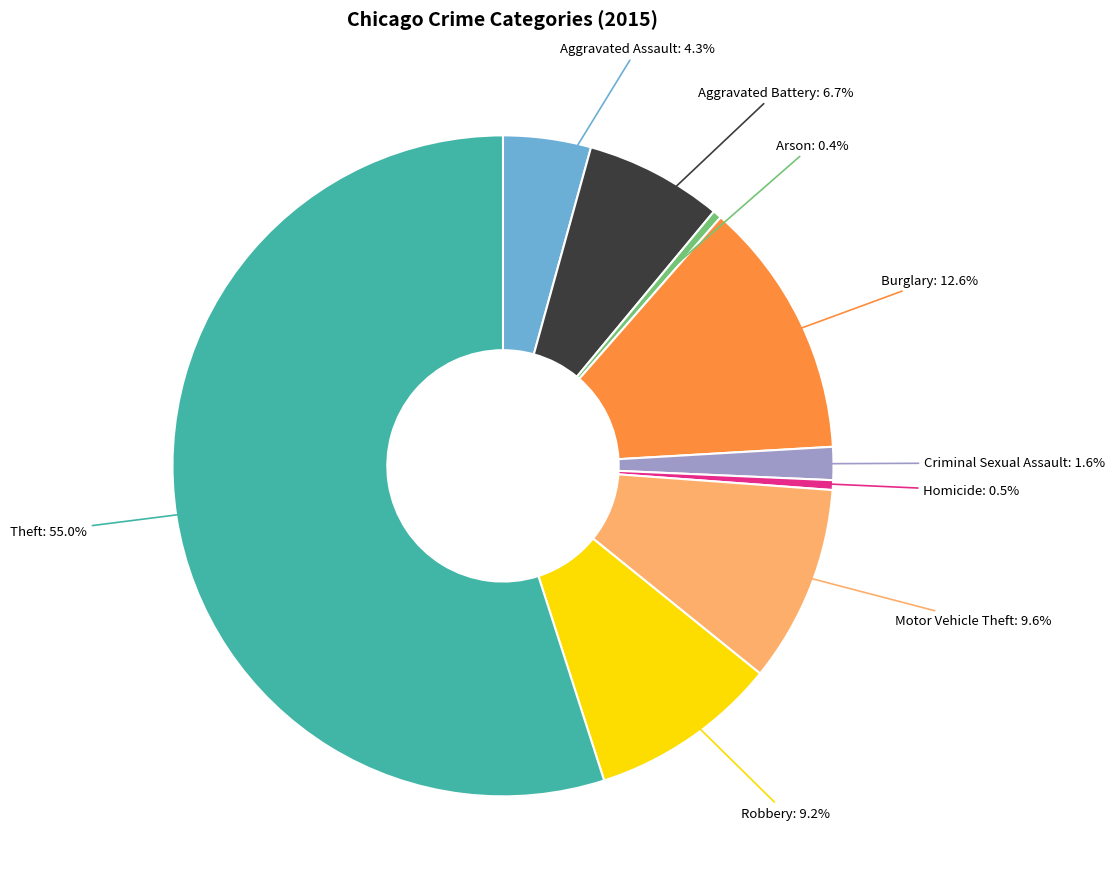

Is there any slice that represents more than half of the pie?

Yes